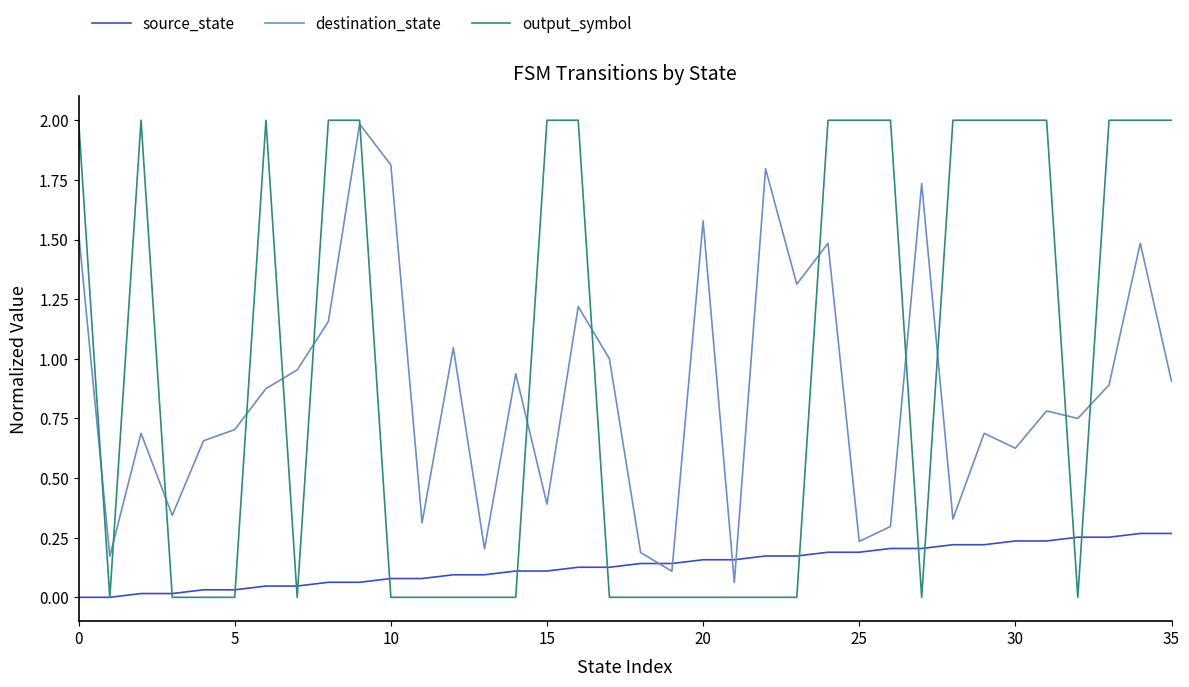

What is the greatest value displayed?

2.0